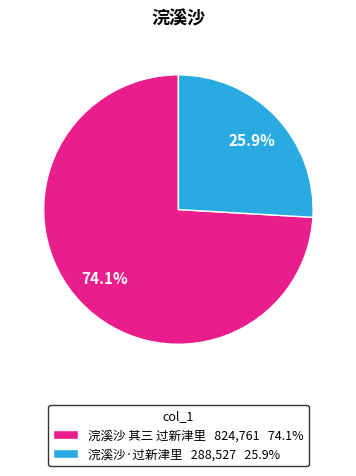

How many slices are in this pie chart?

2